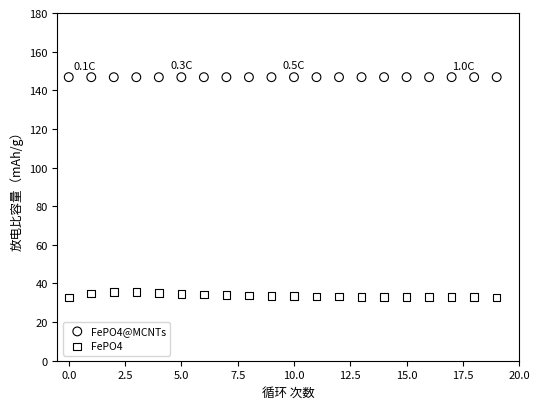

Across all data points, what is the range of Y values (max minus min)?

114.2